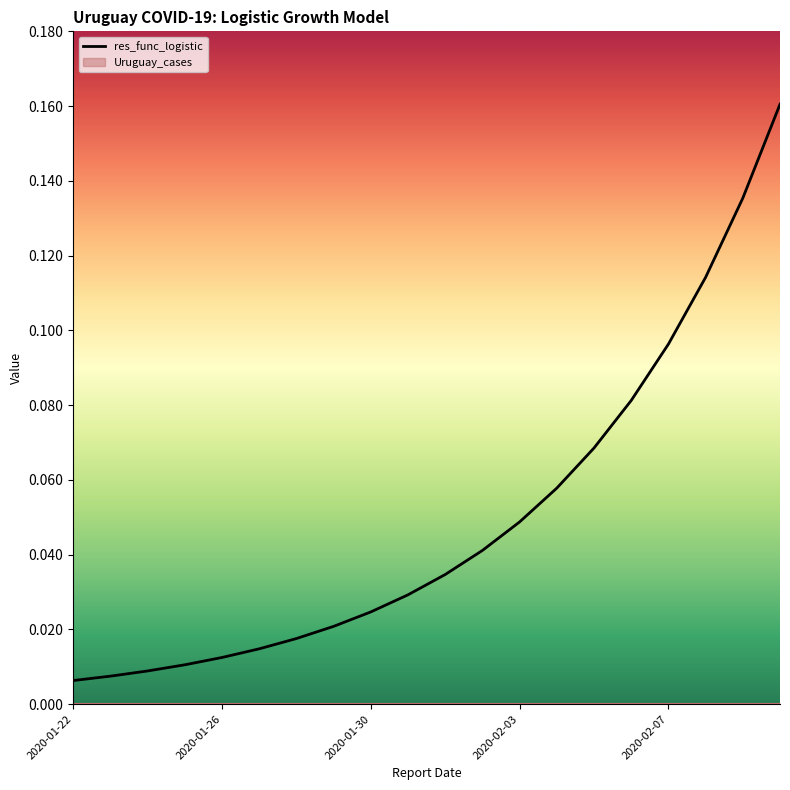

How many lines are shown in the chart?

1